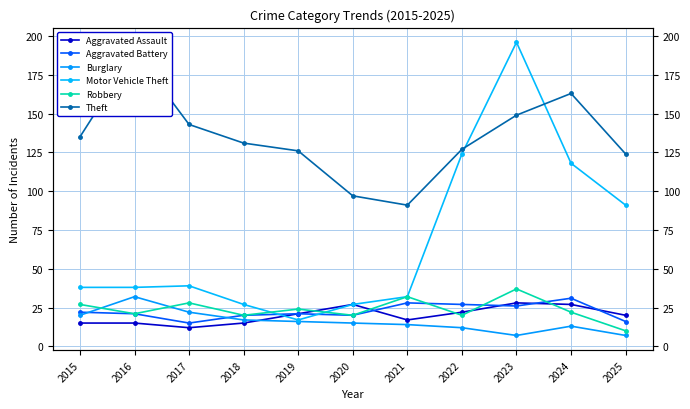

Reading right to left, list all the values displayed in this chart.

Aggravated Assault: 20	27	28	22	17	27	21	15	12	15	15
Aggravated Battery: 16	31	26	27	28	20	21	20	15	21	22
Burglary: 7	13	7	12	14	15	16	17	22	32	20
Motor Vehicle Theft: 91	118	196	124	32	27	17	27	39	38	38
Robbery: 10	22	37	20	32	20	24	20	28	21	27
Theft: 124	163	149	127	91	97	126	131	143	190	135